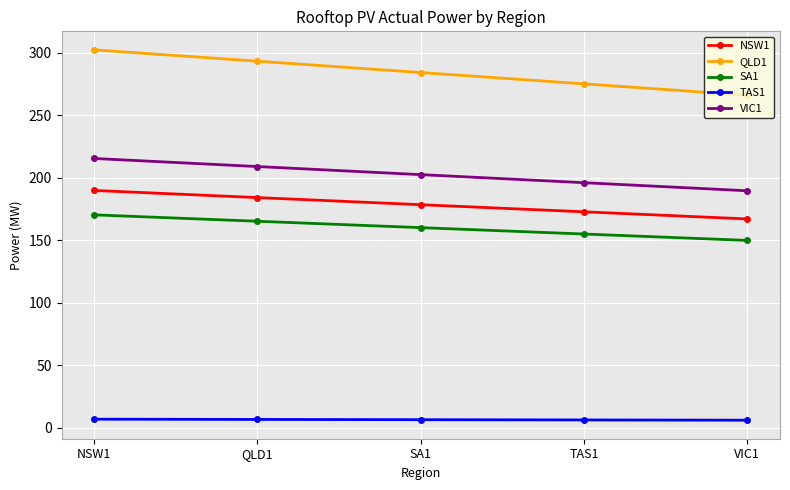

What is the difference between the maximum and second lowest values in the TAS1 series?

0.6